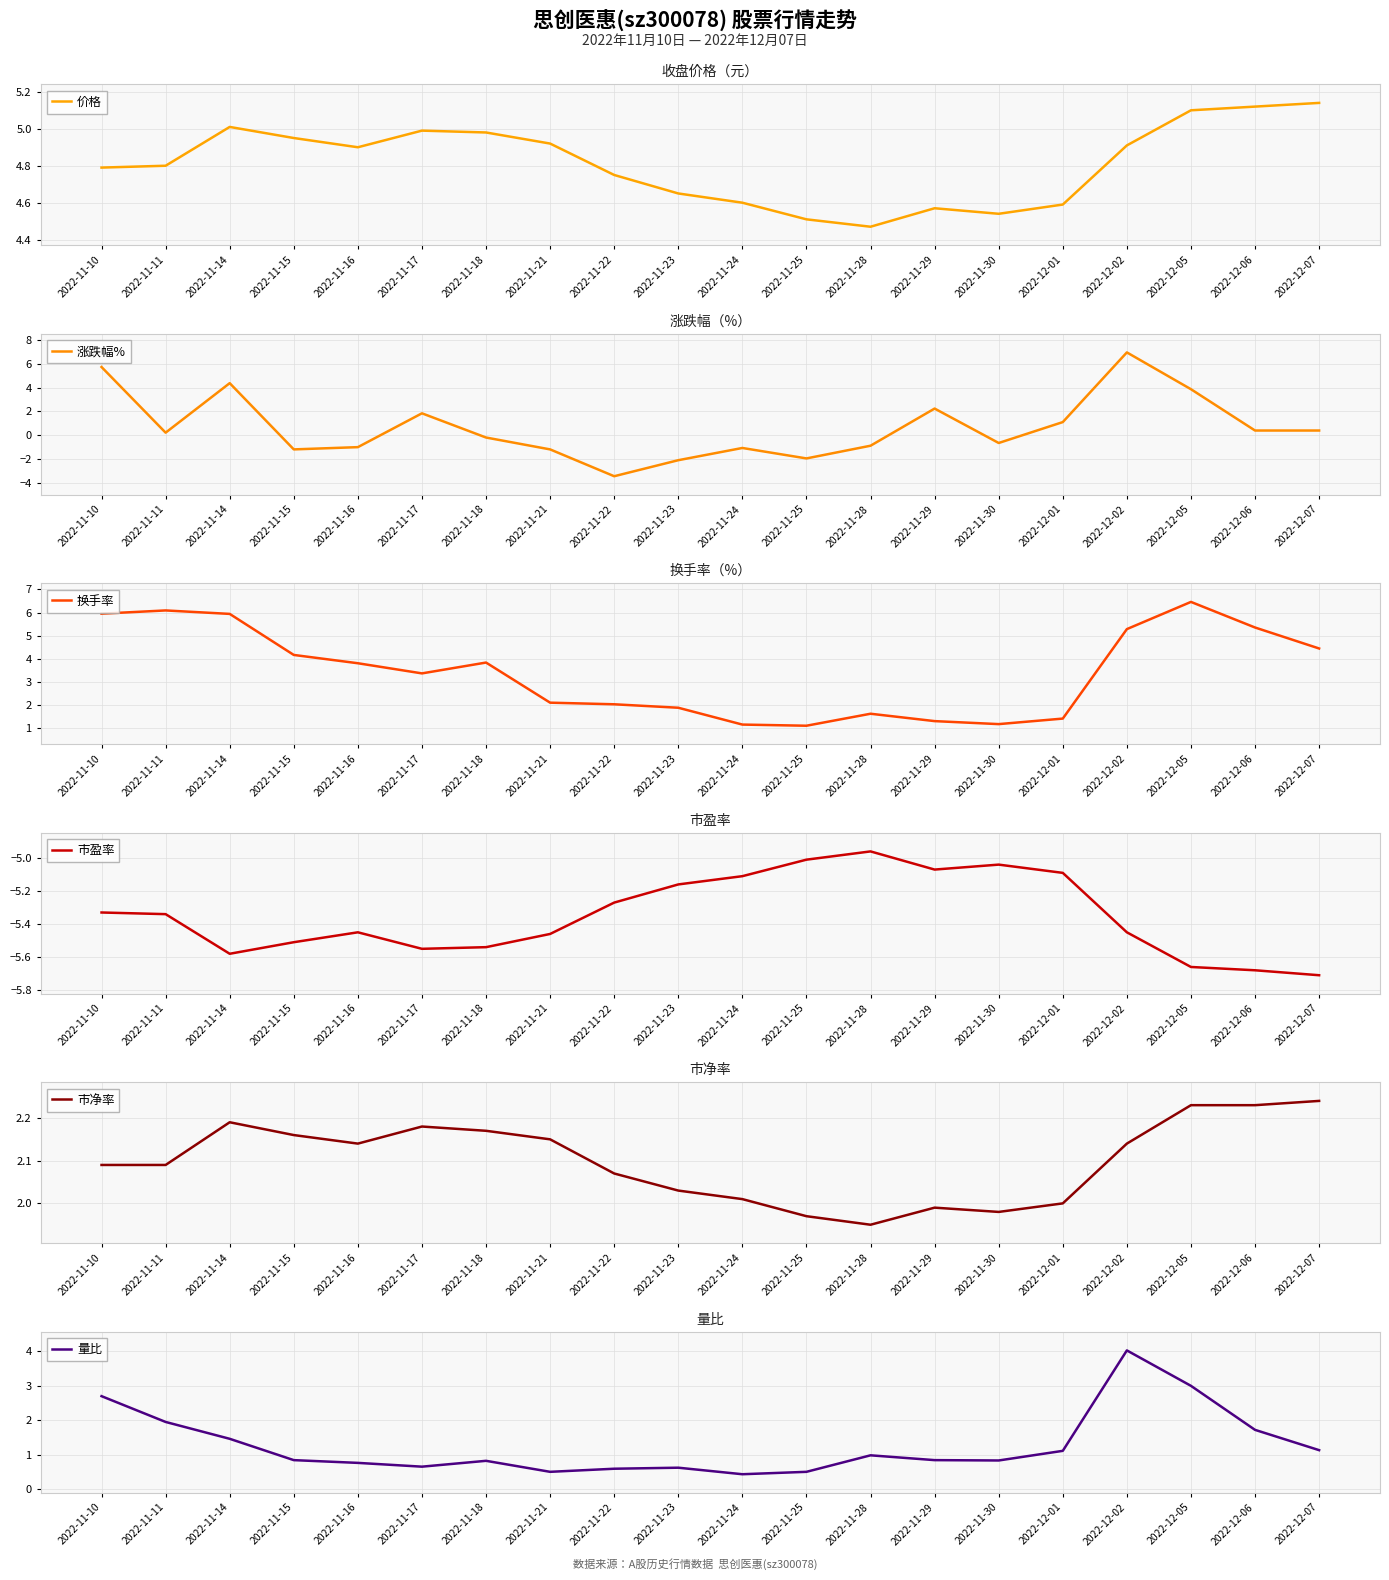

True or false: 价格 has a value of 3.0 at 2022-11-30.

False